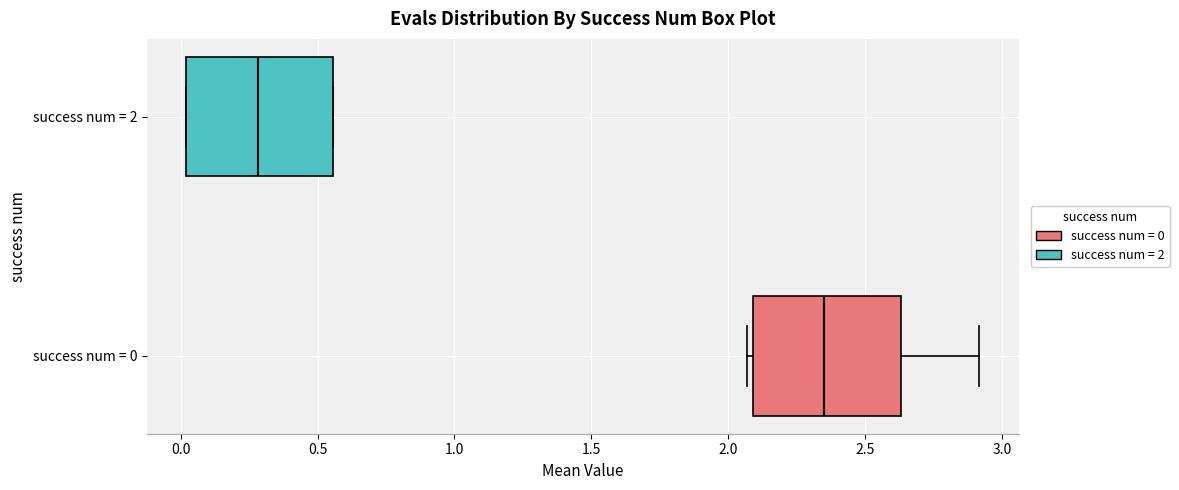

Which box has the furthest to the left median line?

success num = 2